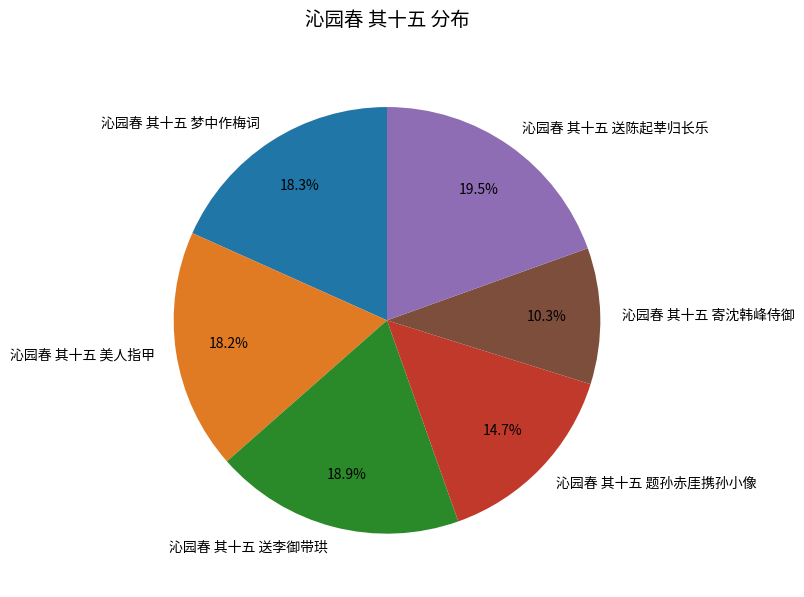

Is it true that 沁园春 其十五 送李御带珙 is 19% of the pie?

True